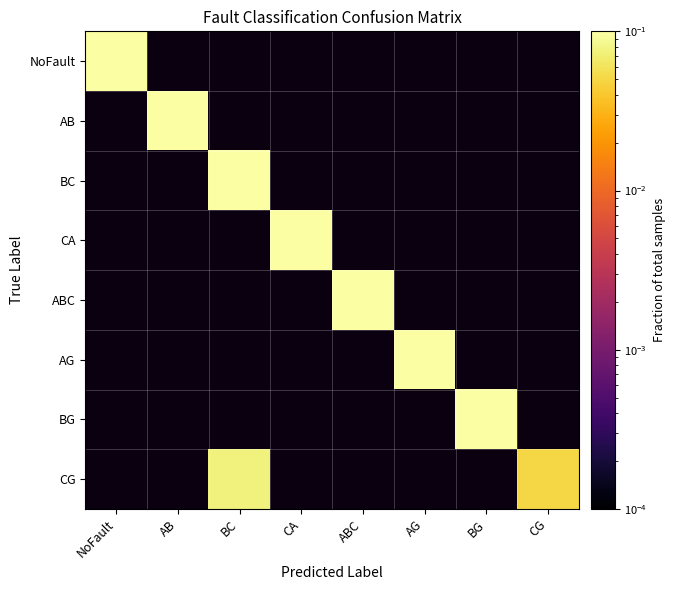

Which has a higher value, CG or AG?

AG